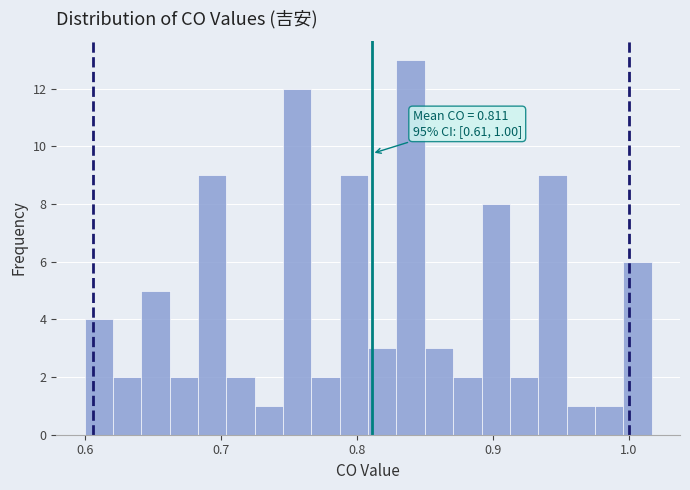

Read against the x-axis, roughly where is the centre of the tallest bar?

0.84